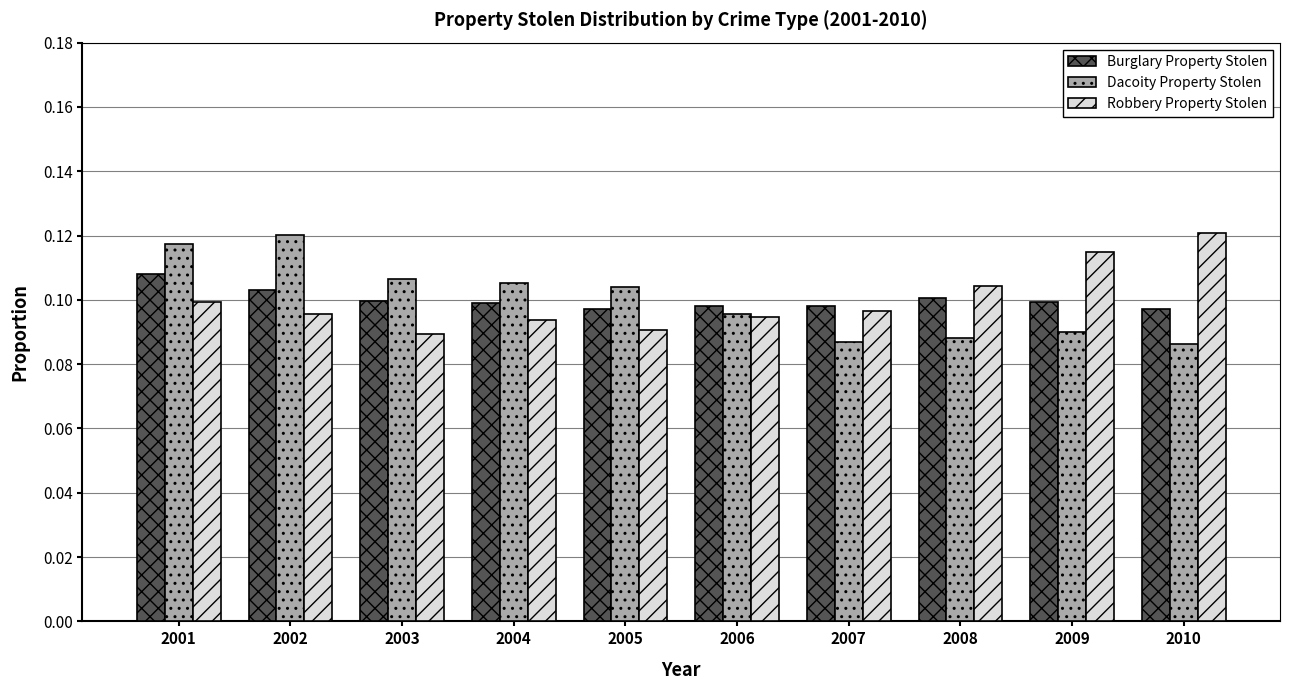

Count the Robbery Property Stolen values in the range 0 to 1.

10